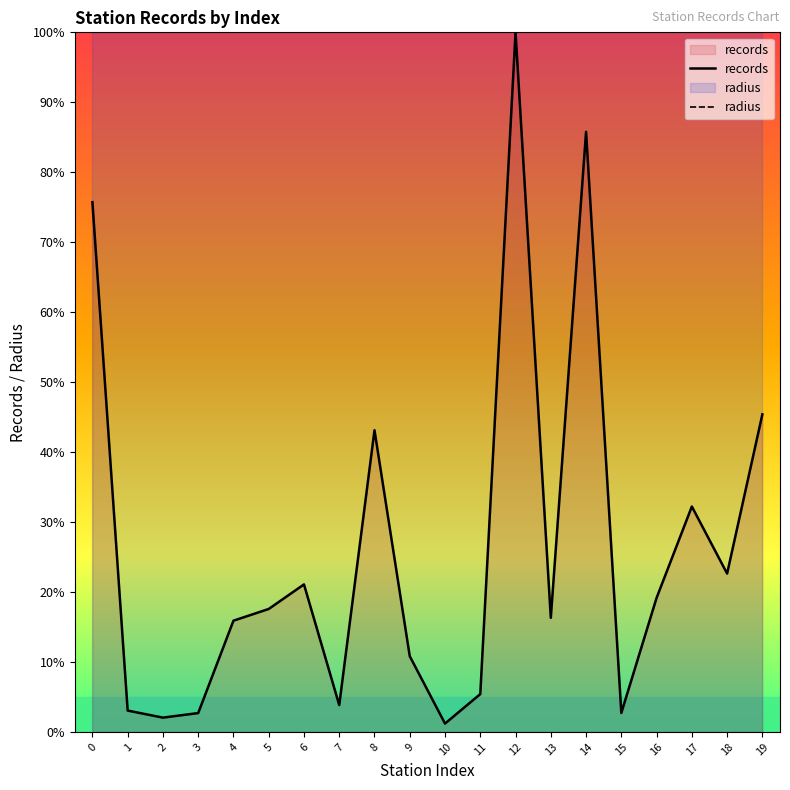

What is the greatest value displayed?

100.0